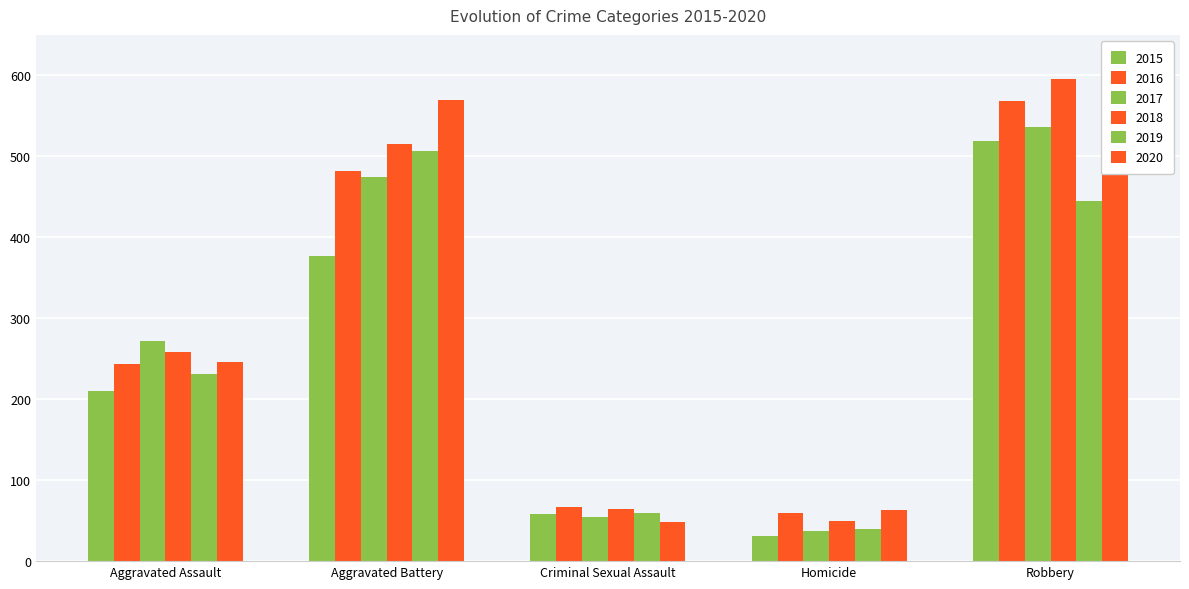

How many categories are shown in the chart?

5